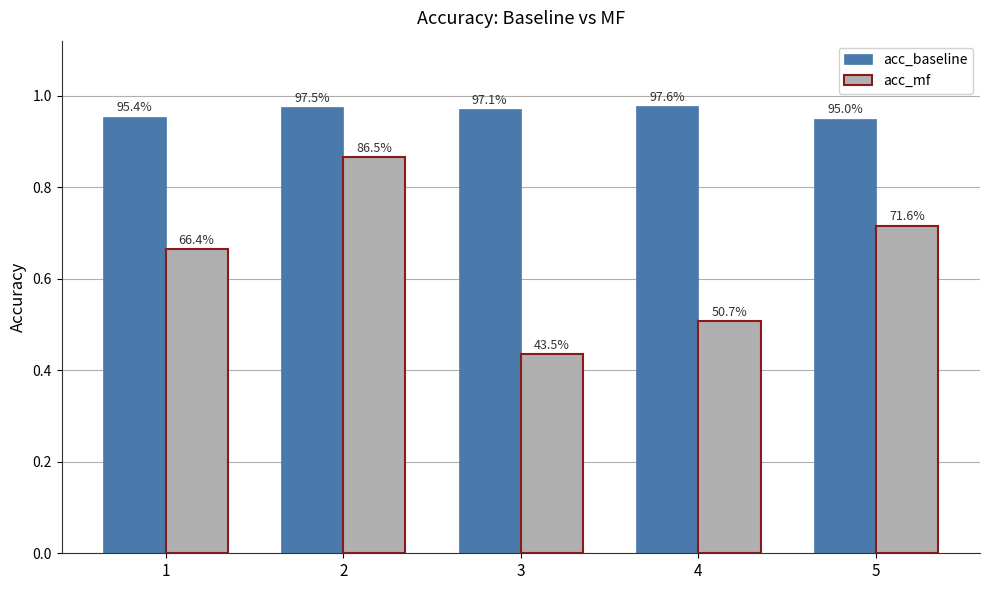

What is the highest value of the acc_baseline series?

1.0